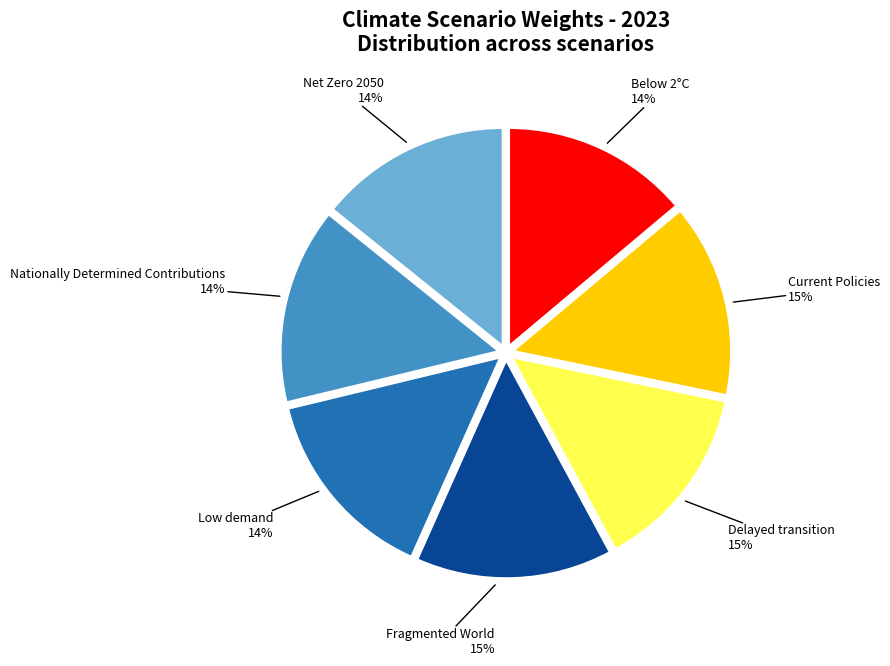

True or false: Below 2°C accounts for 14% of the total.

True